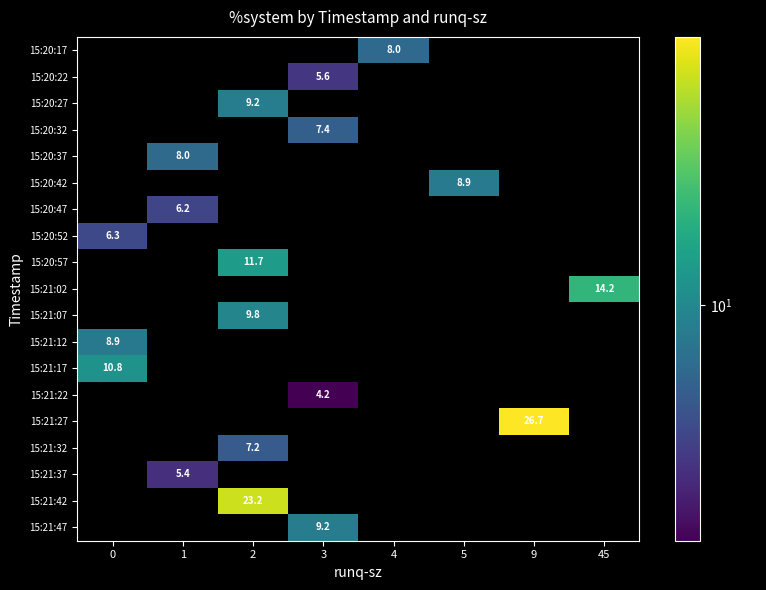

At which category is the sum across all series the highest?

2